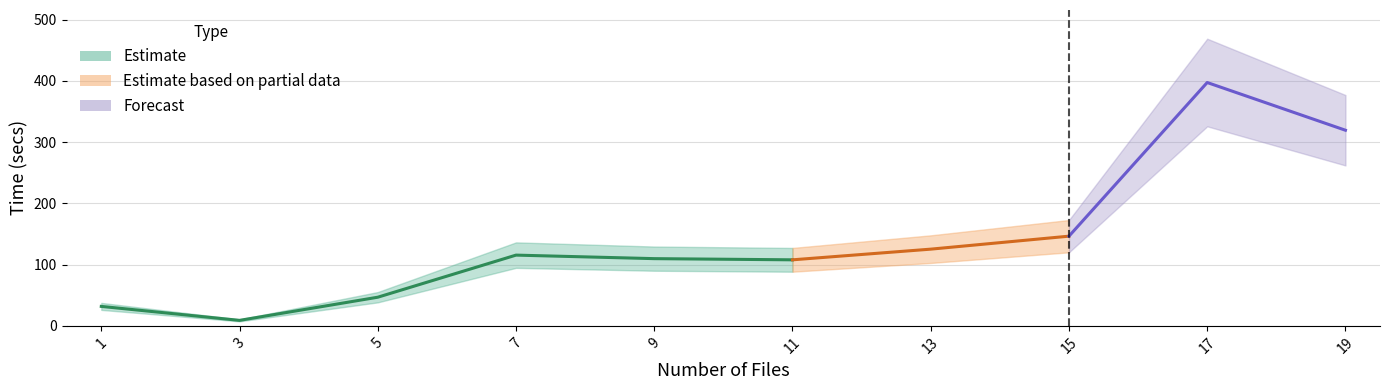

Which has a higher value, 13 or 19?

19